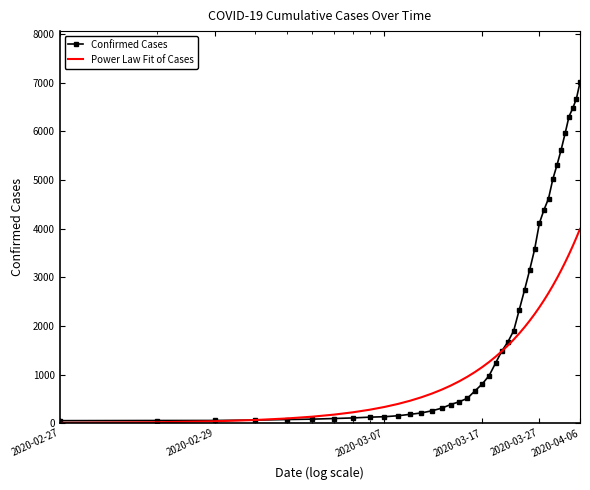

At how many categories does at least one series exceed 4187?

10